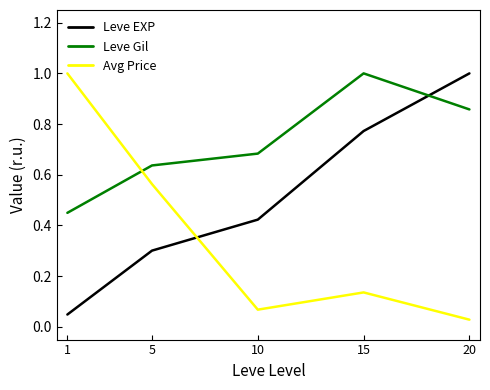

Does the chart display data point markers on the line(s)?

No